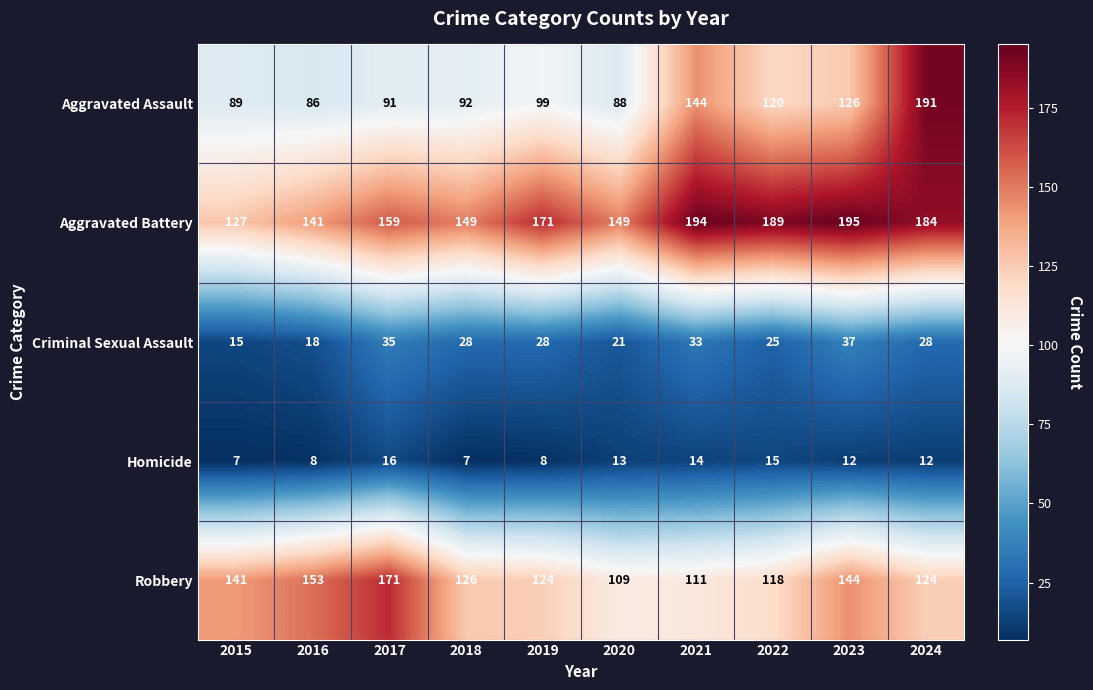

Which category has the highest value across all series?

2023